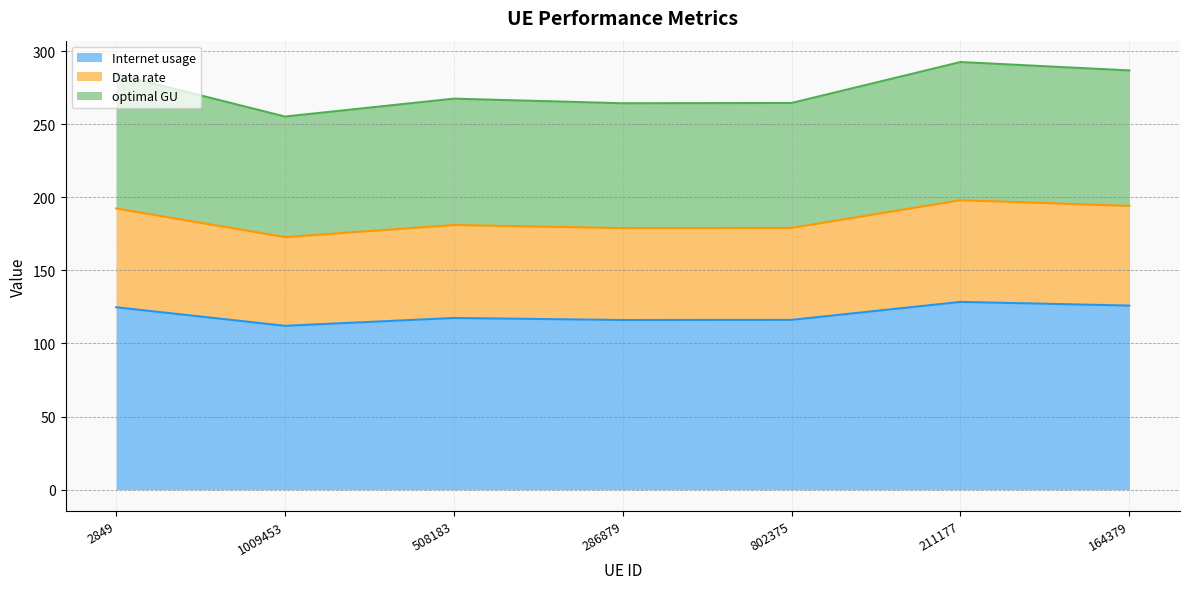

Reading right to left, what are all the values shown in this chart?

Internet usage: 125.9	128.5	116.2	116.1	117.4	112.1	124.8
Data rate: 194.1	198.0	179.1	178.9	181.1	172.8	192.4
optimal GU: 286.8	292.6	264.6	264.4	267.5	255.3	284.2